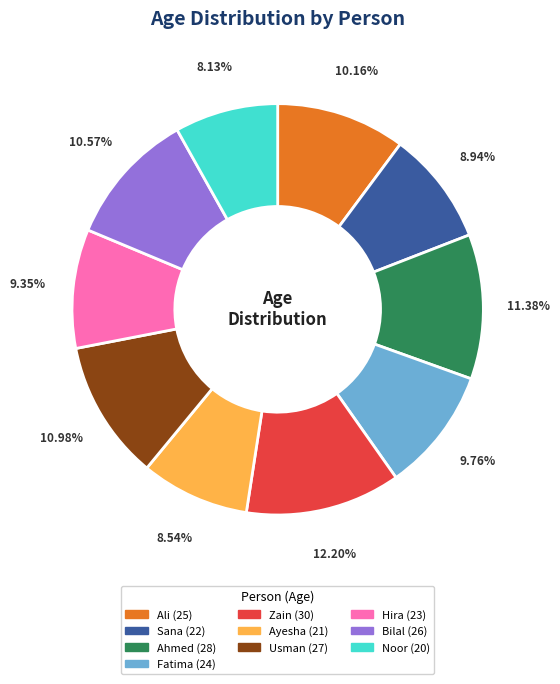

What is the ratio of the value at Ahmed to the value at Usman?

1.0